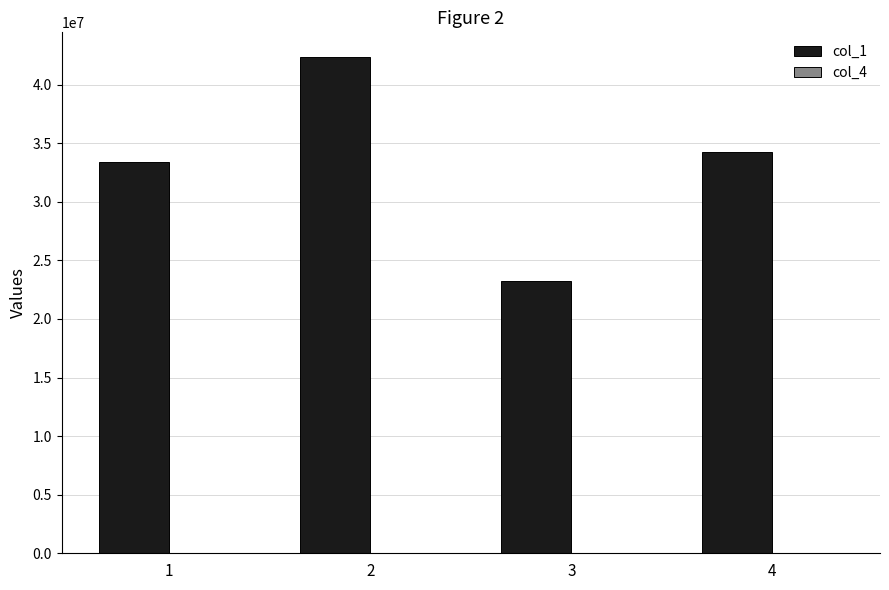

Which series has the largest total across all categories?

col_1